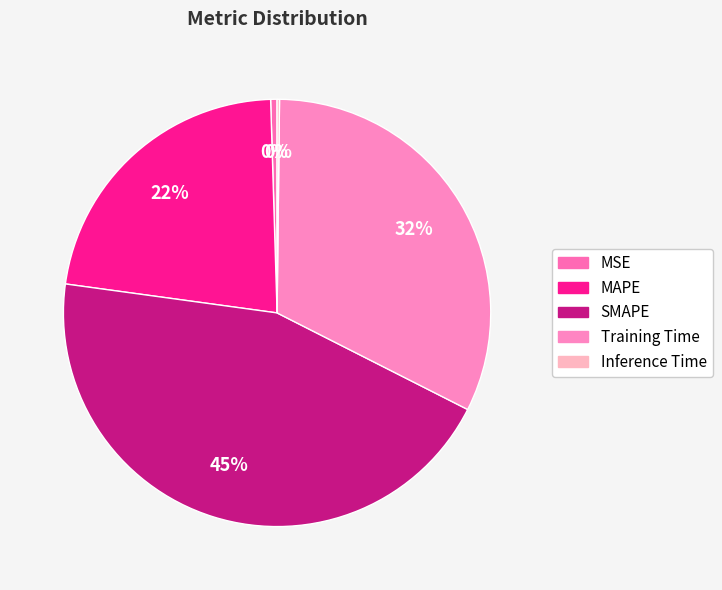

Is it true that MSE is 1% of the pie?

False